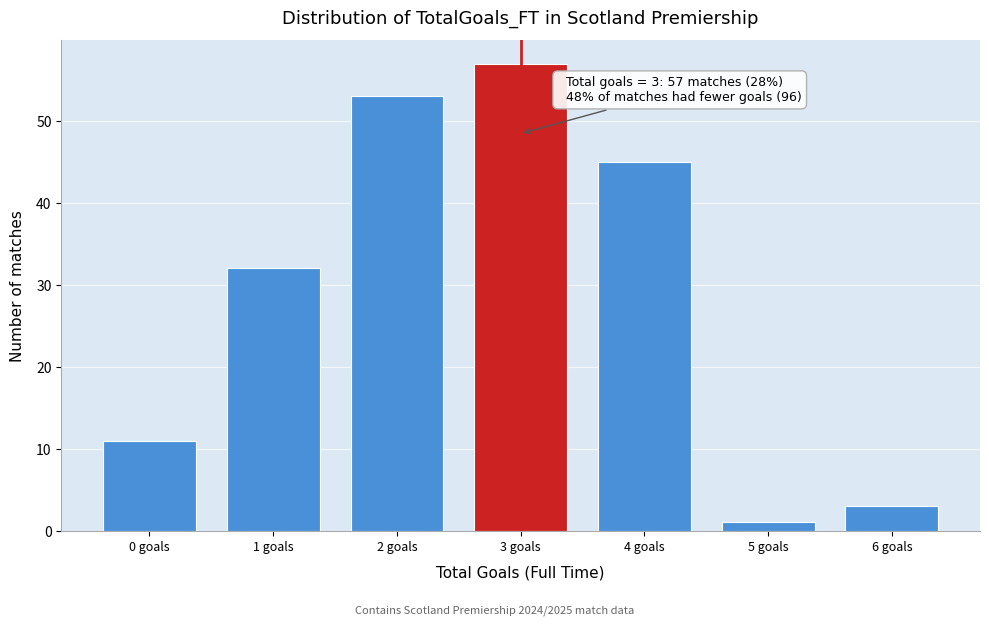

Reading left to right, list all the values displayed in this chart.

11	32	53	57	45	1	3